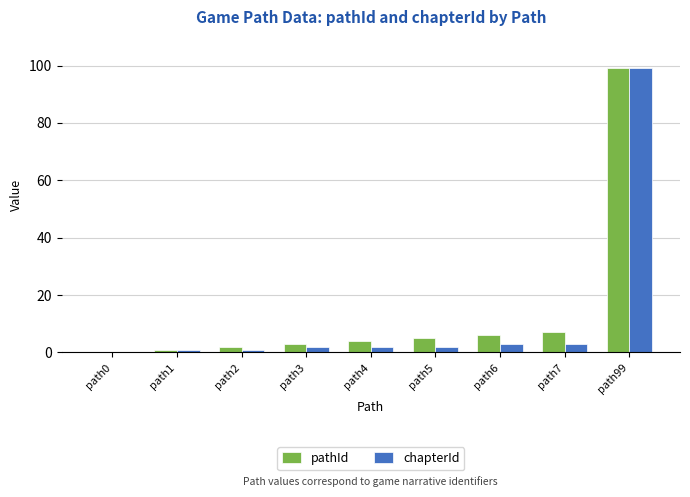

How many series are shown in this chart?

2